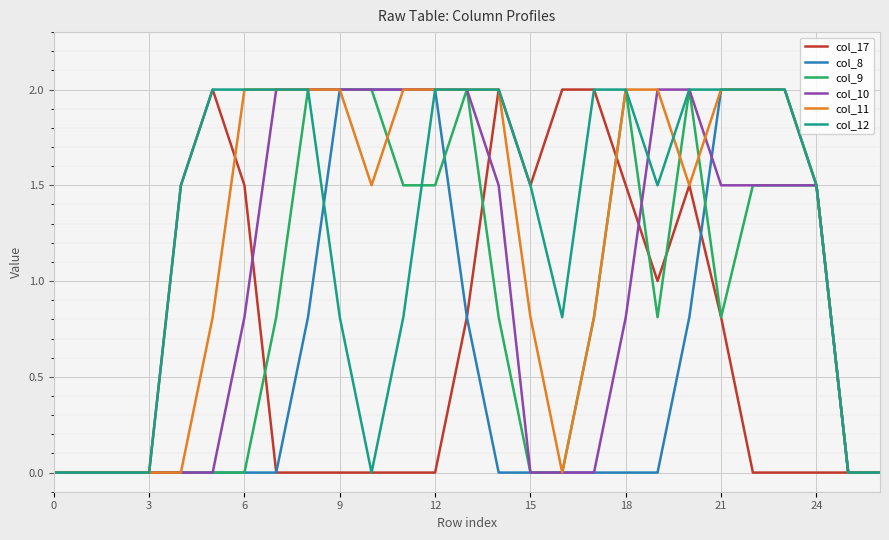

What is the average value of the col_17 series?

0.7